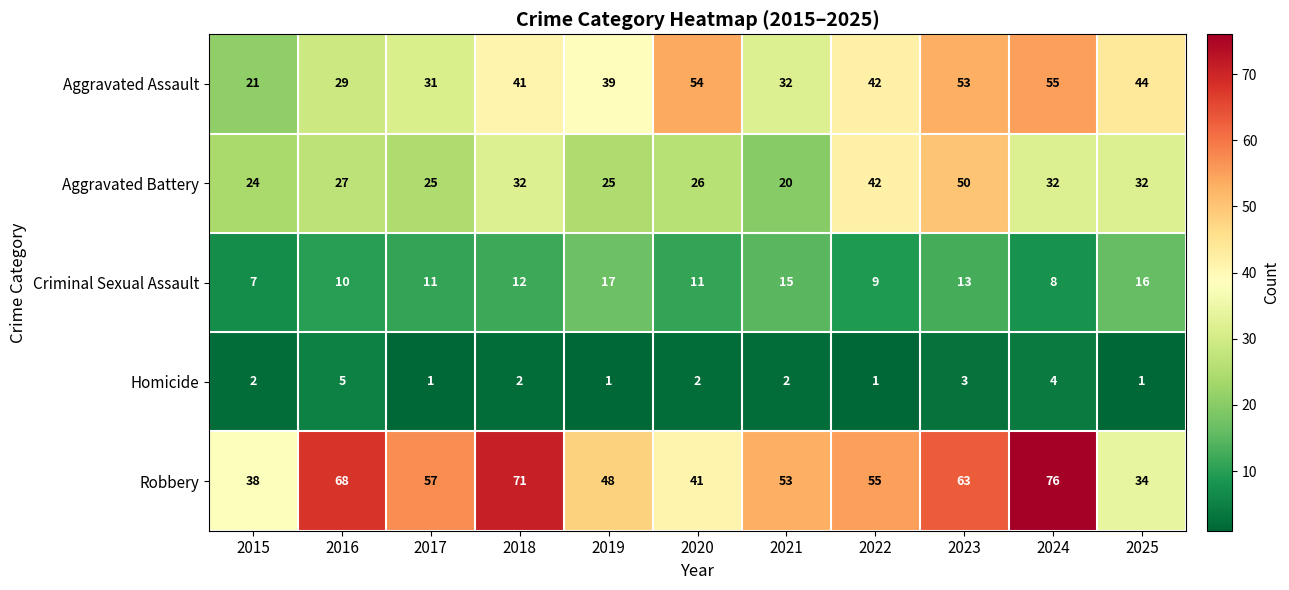

Where is Homicide nearest to the value 3?

2023